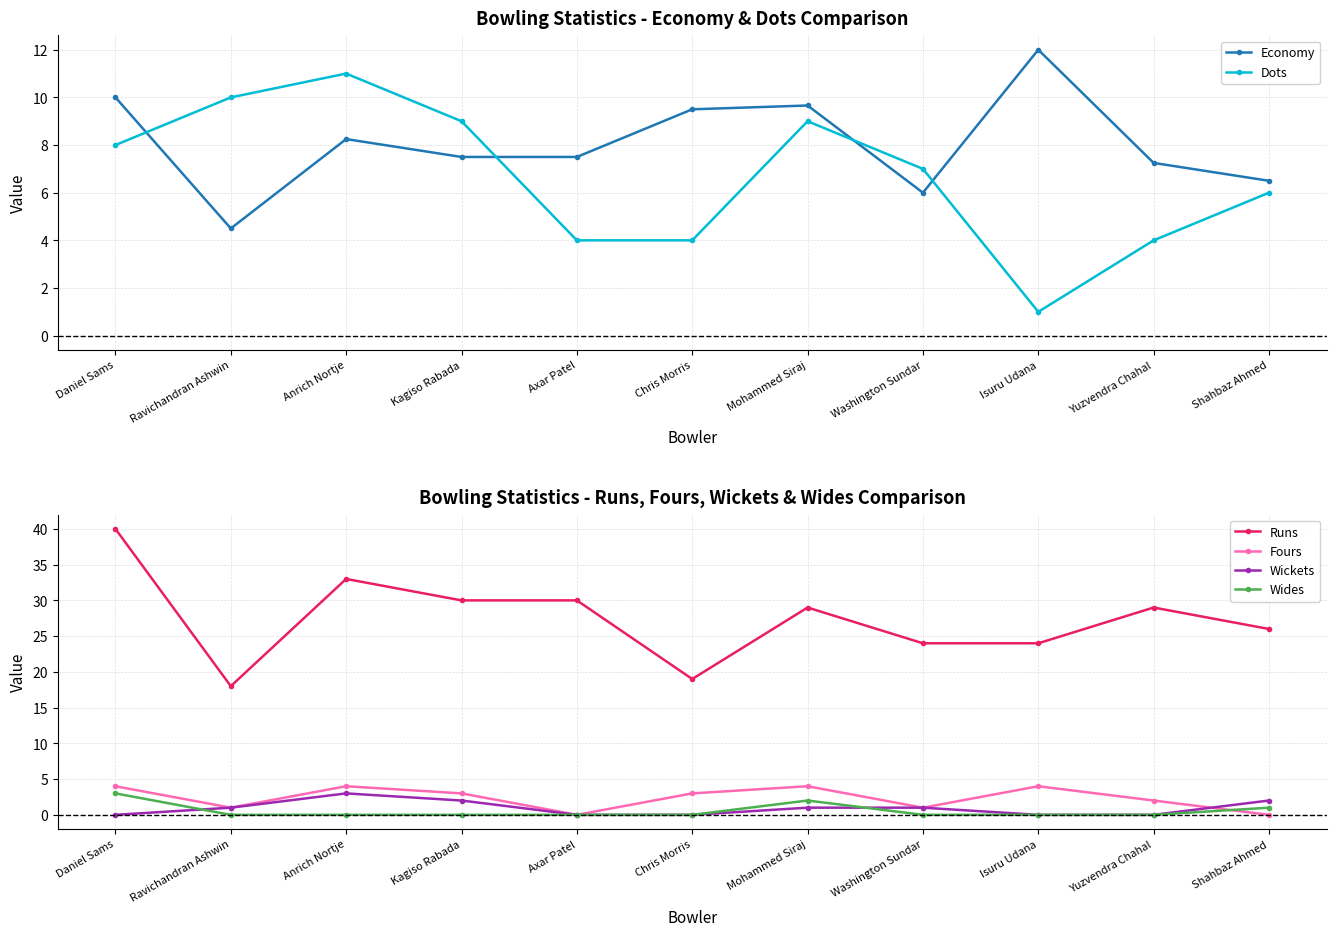

Reading left to right, what are all the values shown in this chart?

Economy: 10.0	4.5	8.2	7.5	7.5	9.5	9.7	6.0	12.0	7.2	6.5
Dots: 8.0	10.0	11.0	9.0	4.0	4.0	9.0	7.0	1.0	4.0	6.0
Runs: 40.0	18.0	33.0	30.0	30.0	19.0	29.0	24.0	24.0	29.0	26.0
Fours: 4.0	1.0	4.0	3.0	0.0	3.0	4.0	1.0	4.0	2.0	0.0
Wickets: 0.0	1.0	3.0	2.0	0.0	0.0	1.0	1.0	0.0	0.0	2.0
Wides: 3.0	0.0	0.0	0.0	0.0	0.0	2.0	0.0	0.0	0.0	1.0